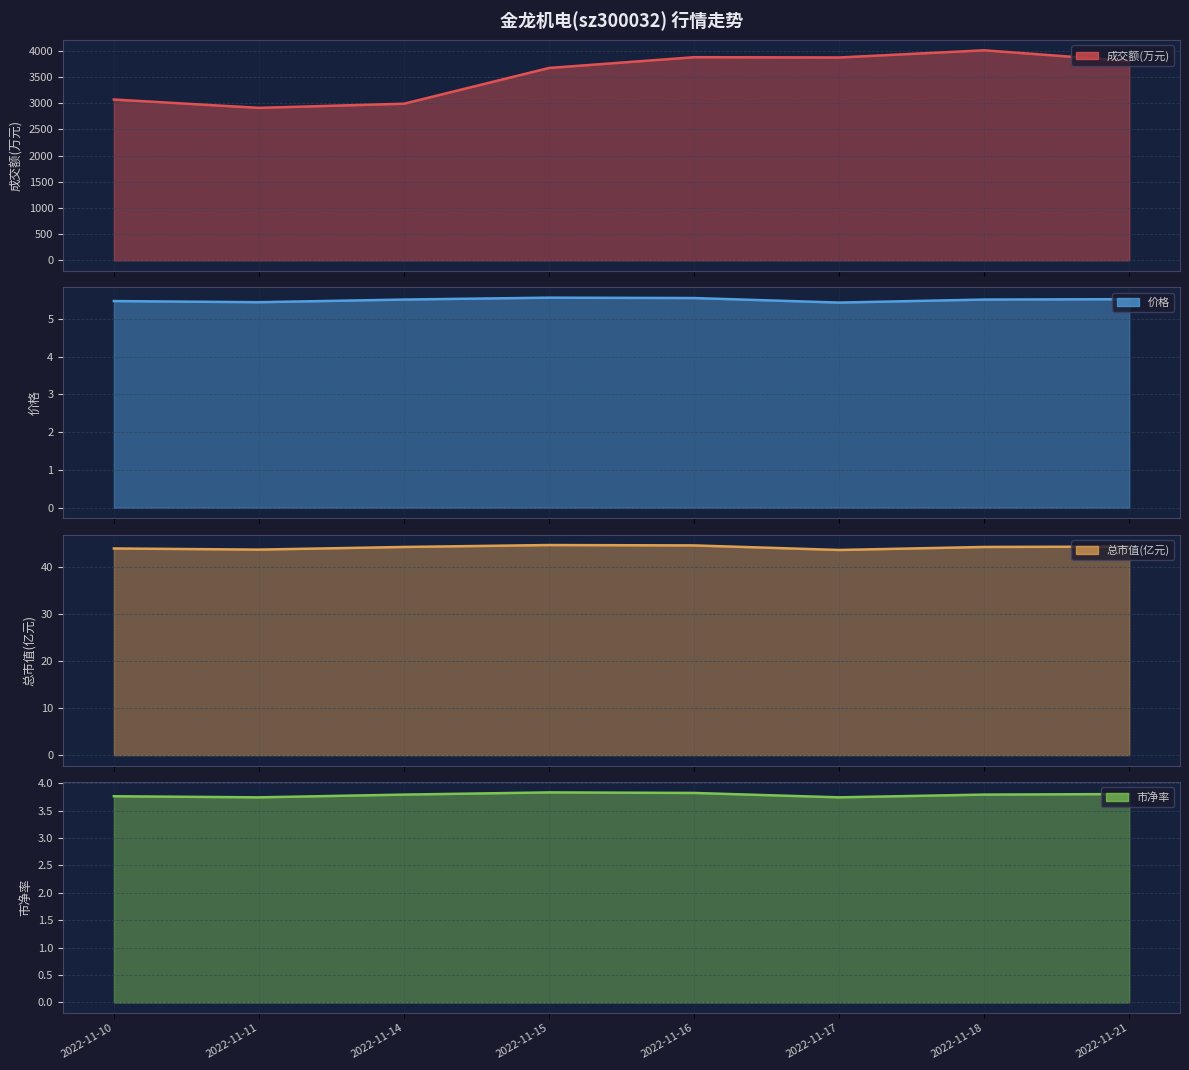

Rank the series at 2022-11-16 from lowest to highest value.

市净率 (line), 价格 (line), 总市值(亿元) (line), 成交额(万元) (line)